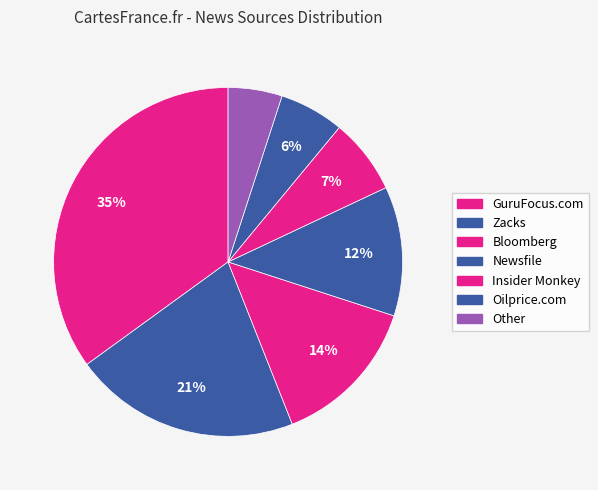

Is there any slice that represents more than half of the pie?

No